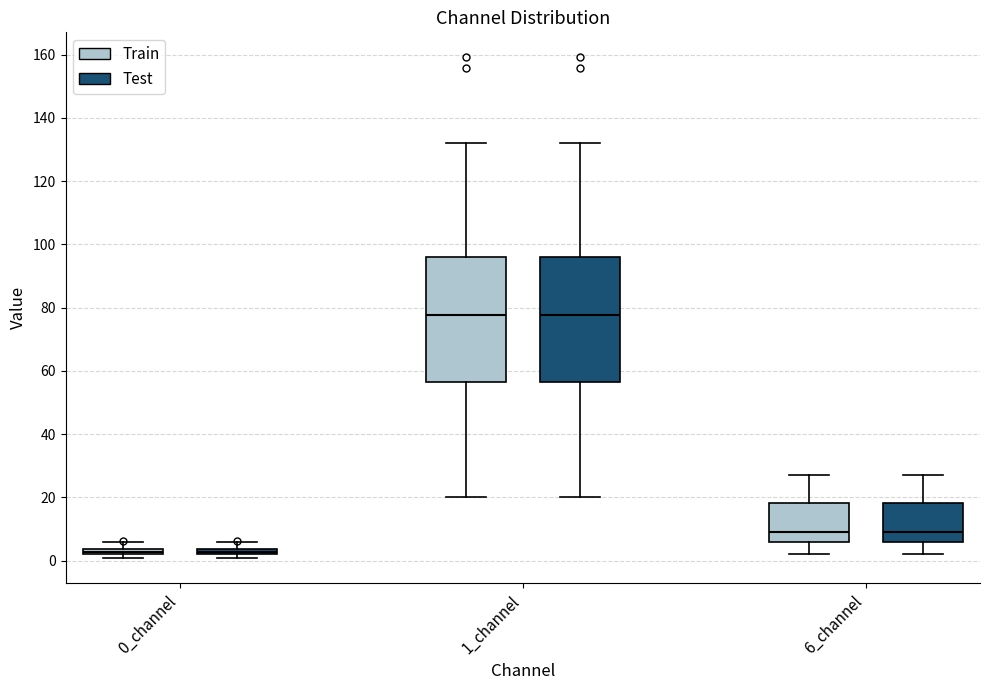

Where does the upper whisker of the box for 6_channel (Test) end on the y-axis? The values are not printed on the chart, so give them approximately, as read against the axis.

28